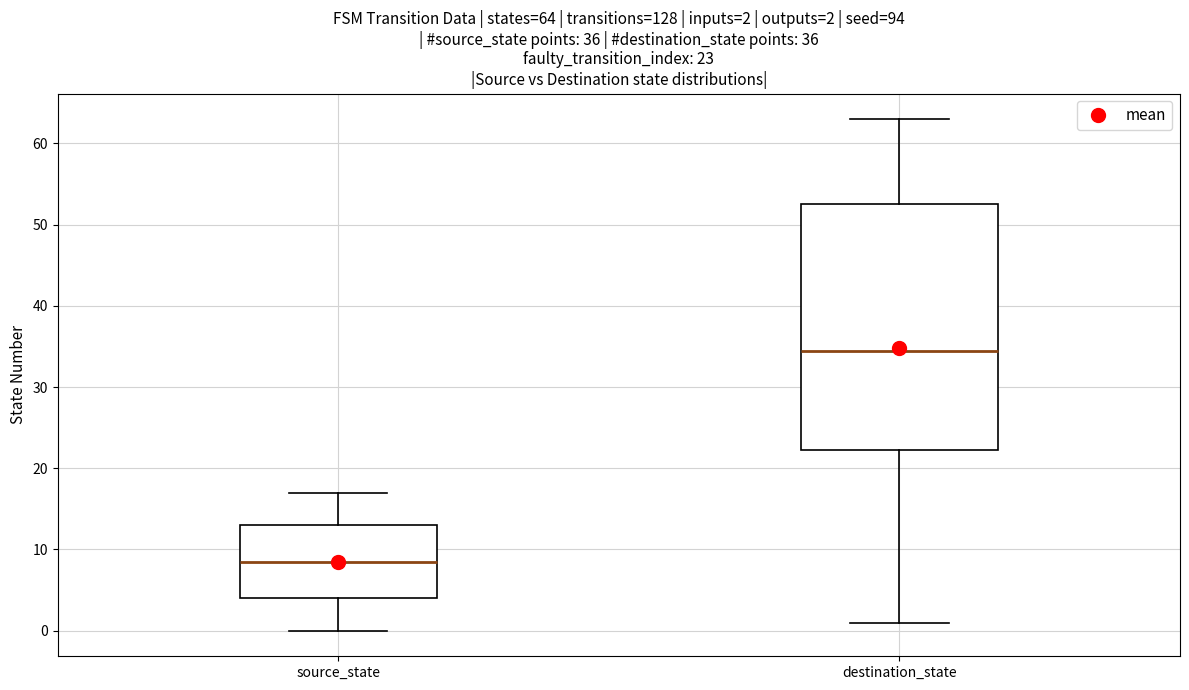

Which box's median line is the lowest?

source_state